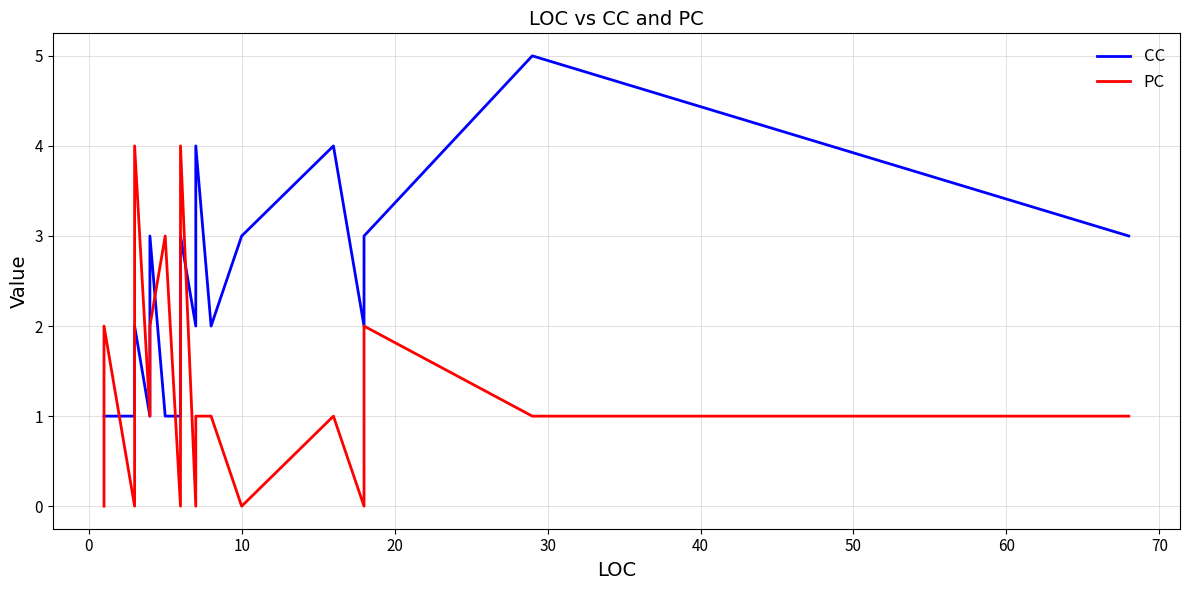

What is the sum of all CC values?

70